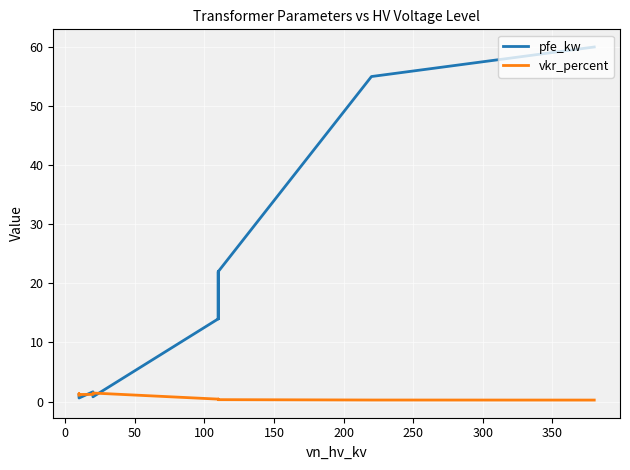

What are all the series names shown in the legend?

pfe_kw, vkr_percent